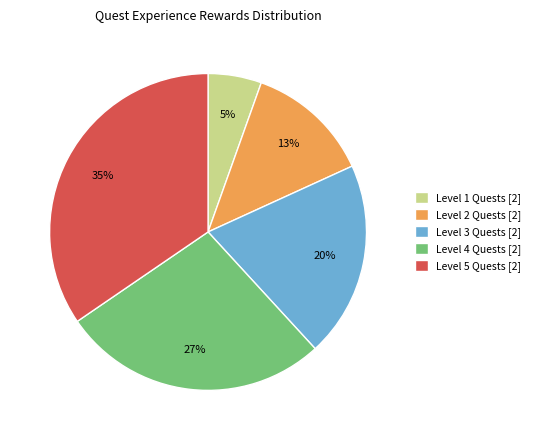

Count the number of slices in the pie.

5